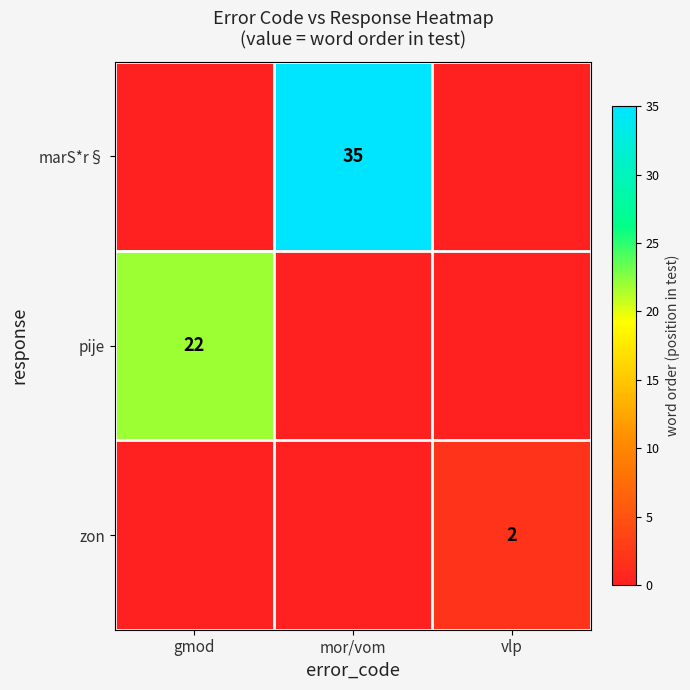

Which has a higher value, gmod or mor/vom?

mor/vom